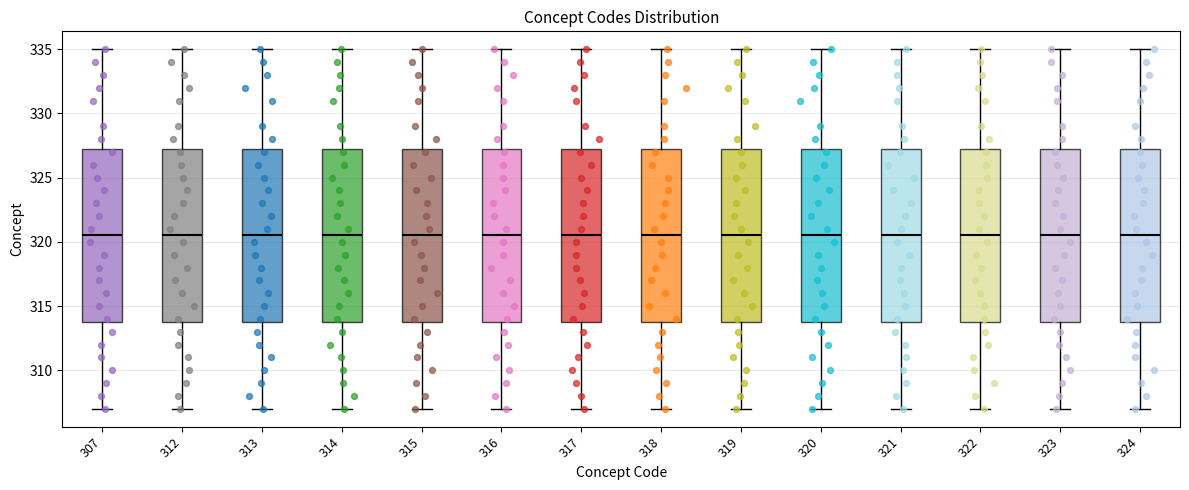

Reading left to right, read every box against the y-axis: the position of its median line, the range the box covers, and the ends of its whiskers. The values are not printed on the chart, so give them approximately, as read against the axis.

307: median 320.5, box 314.0 to 327.5, whiskers 307.0 to 335.0
312: median 320.5, box 314.0 to 327.5, whiskers 307.0 to 335.0
313: median 320.5, box 314.0 to 327.5, whiskers 307.0 to 335.0
314: median 320.5, box 314.0 to 327.5, whiskers 307.0 to 335.0
315: median 320.5, box 314.0 to 327.5, whiskers 307.0 to 335.0
316: median 320.5, box 314.0 to 327.5, whiskers 307.0 to 335.0
317: median 320.5, box 314.0 to 327.5, whiskers 307.0 to 335.0
318: median 320.5, box 314.0 to 327.5, whiskers 307.0 to 335.0
319: median 320.5, box 314.0 to 327.5, whiskers 307.0 to 335.0
320: median 320.5, box 314.0 to 327.5, whiskers 307.0 to 335.0
321: median 320.5, box 314.0 to 327.5, whiskers 307.0 to 335.0
322: median 320.5, box 314.0 to 327.5, whiskers 307.0 to 335.0
323: median 320.5, box 314.0 to 327.5, whiskers 307.0 to 335.0
324: median 320.5, box 314.0 to 327.5, whiskers 307.0 to 335.0